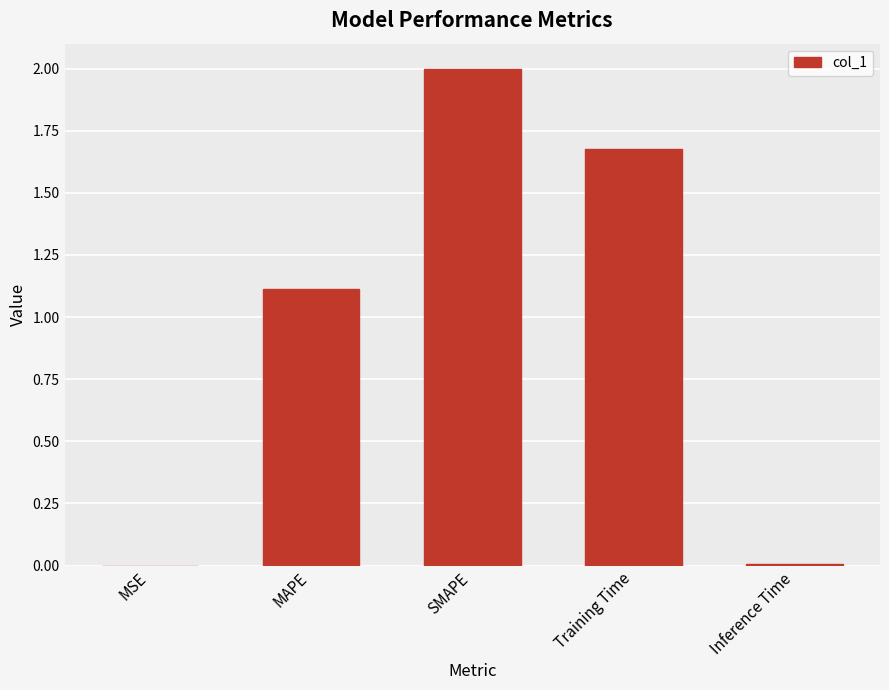

Are the bars horizontal?

No